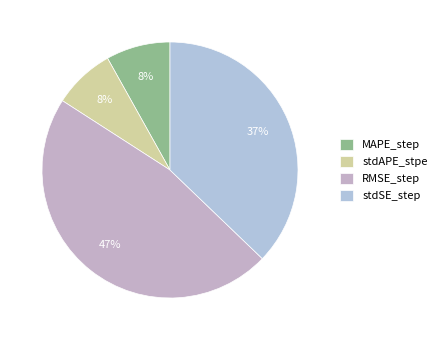

What percentage is the MAPE_step slice, to the nearest percent?

8%